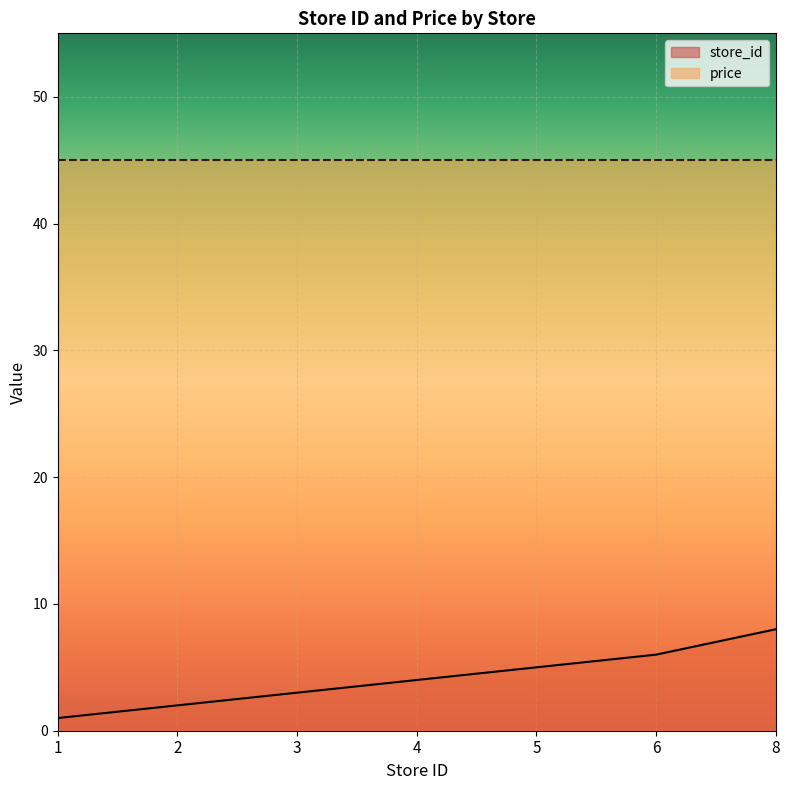

What is the difference between the values at 2 and 5?

3